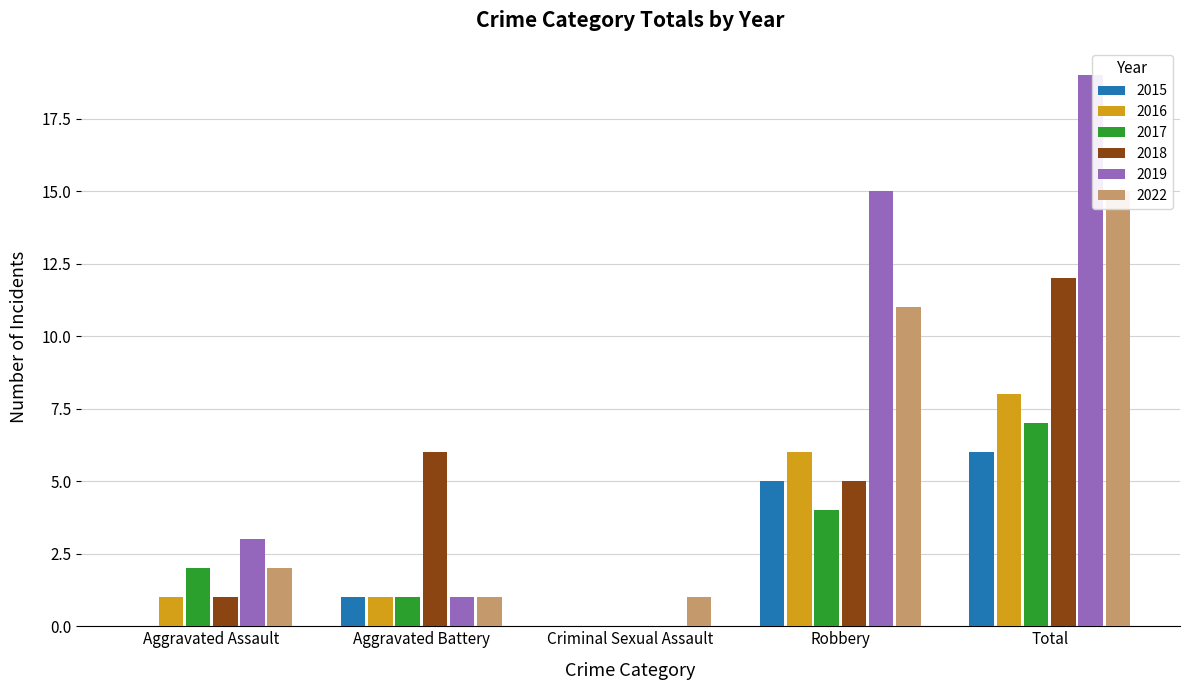

How many bars are there in each group?

6